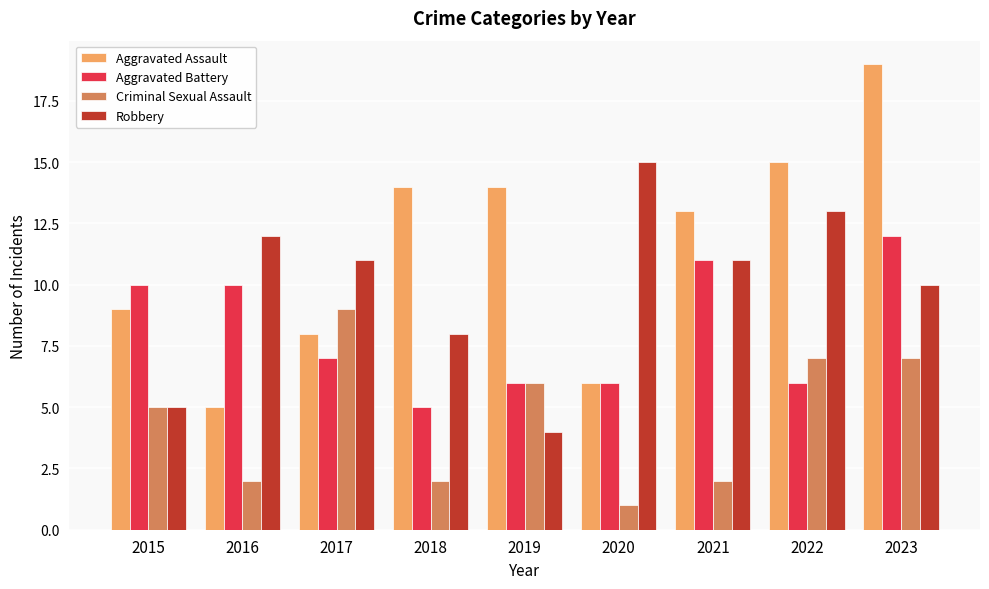

What is the minimum value shown in the chart?

1